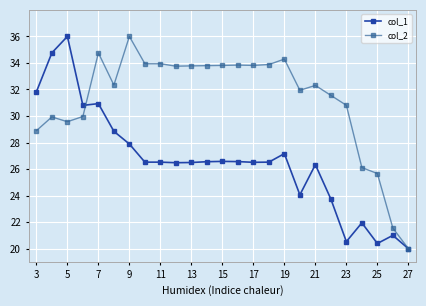

True or false: col_1 has more than 1 points higher than both neighbors.

True